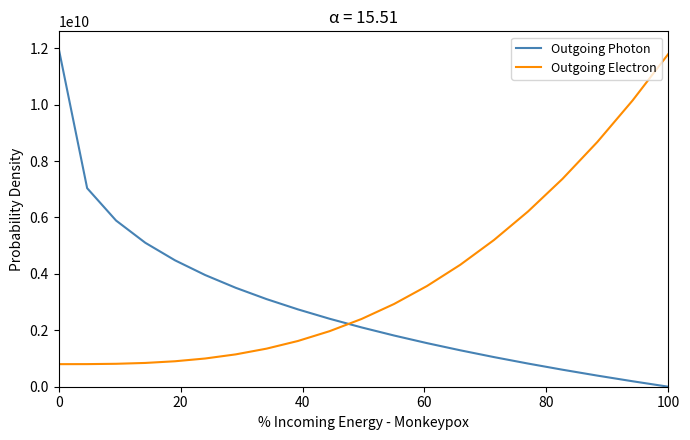

What are all the series names shown in the legend?

Outgoing Photon, Outgoing Electron